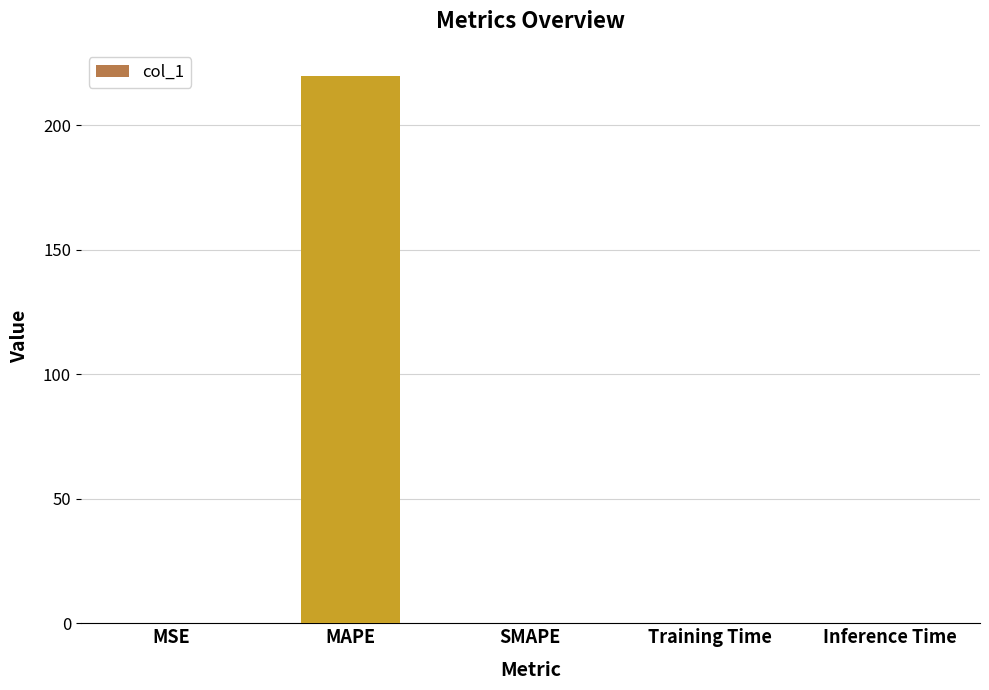

What is the change in value from MAPE to SMAPE?

-219.7